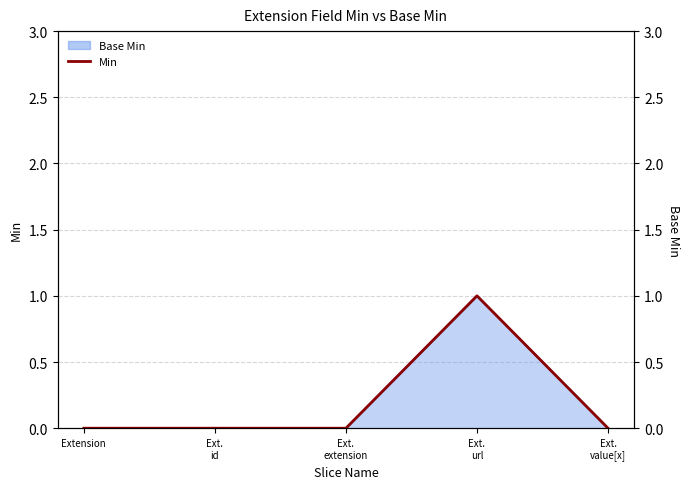

Rank the categories by value from lowest to highest.

Extension, Ext.
id, Ext.
extension, Ext.
value[x], Ext.
url